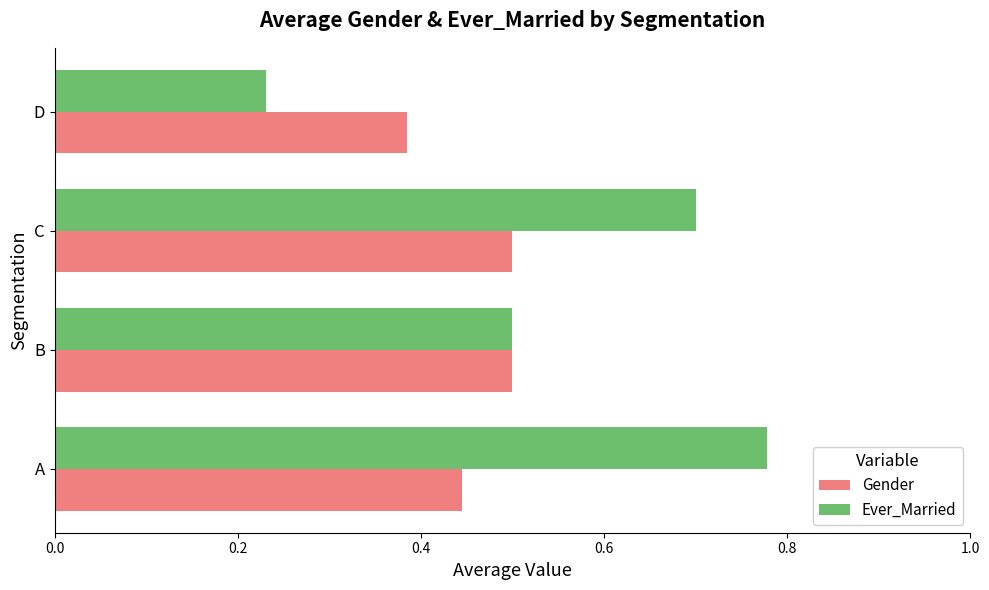

True or false: Gender has a value of 0.7 at A.

False